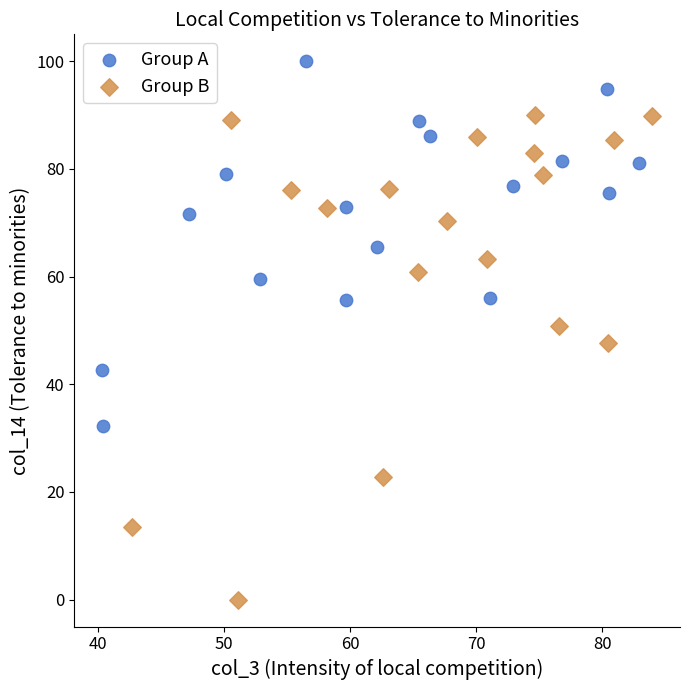

Which series reaches the maximum Y coordinate?

Group A